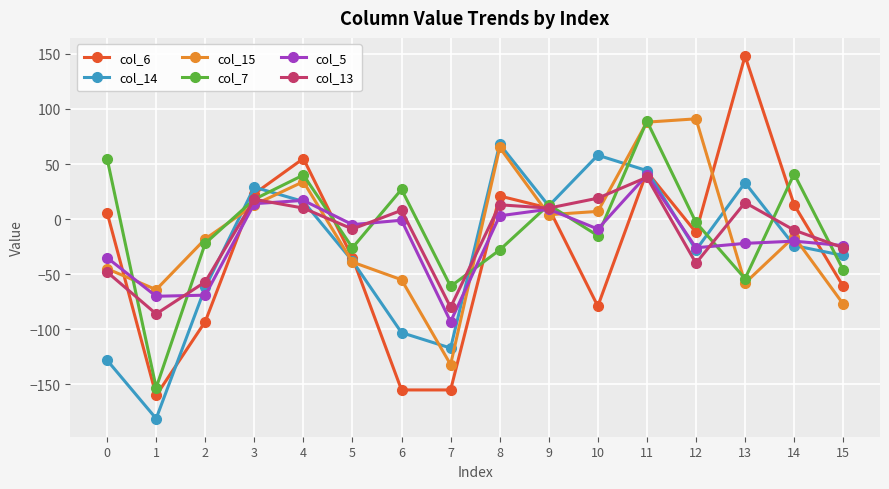

Between 11 and 15, which series saw the biggest shift?

col_15